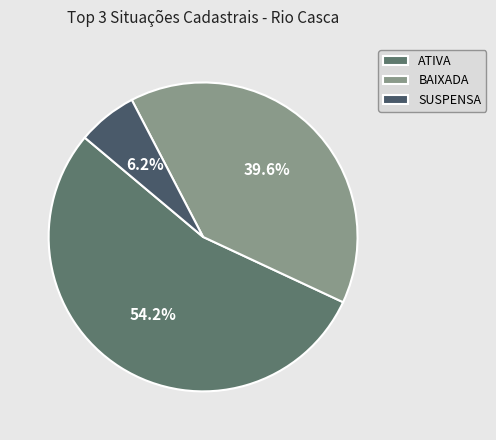

What is the majority slice?

ATIVA